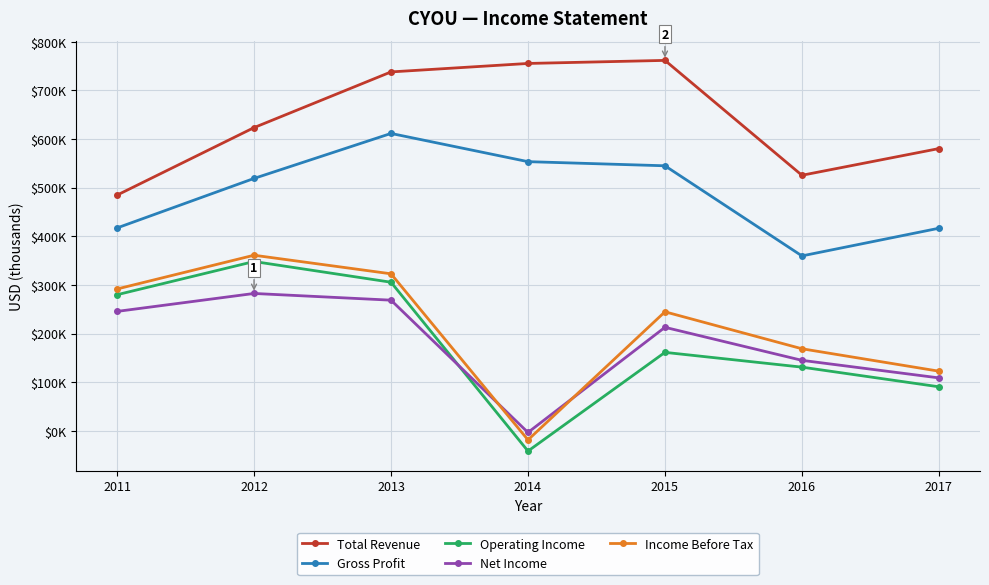

Between which two adjacent categories do Net Income and Operating Income first intersect?

2013 and 2014